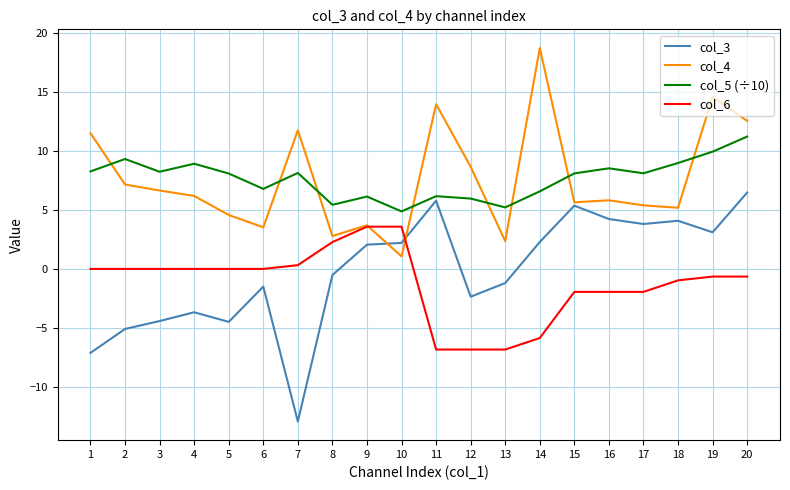

What value does the col_4 series have at 10?

1.1